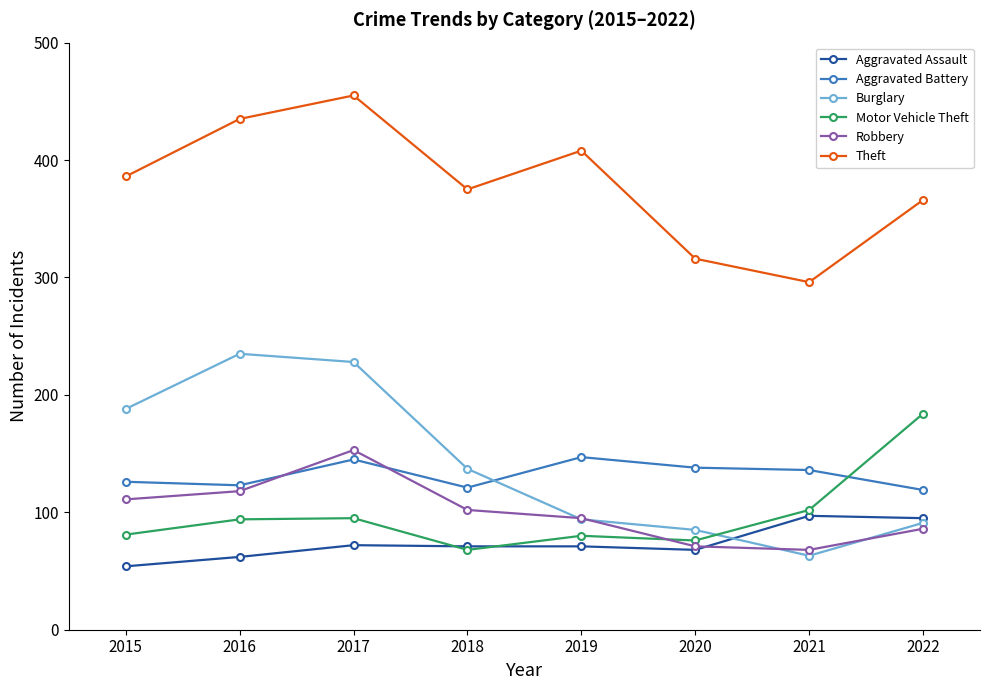

What is the minimum value shown in the chart?

54